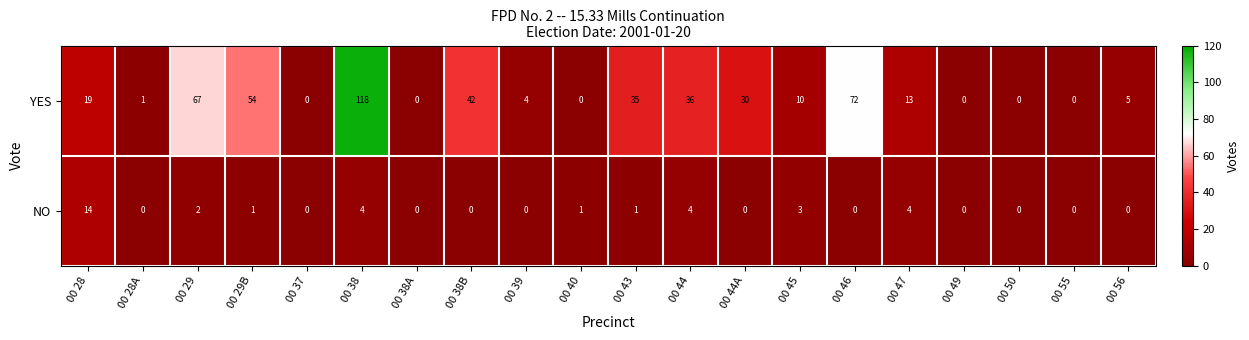

The value of NO at 00 29B is 2. True or false?

False